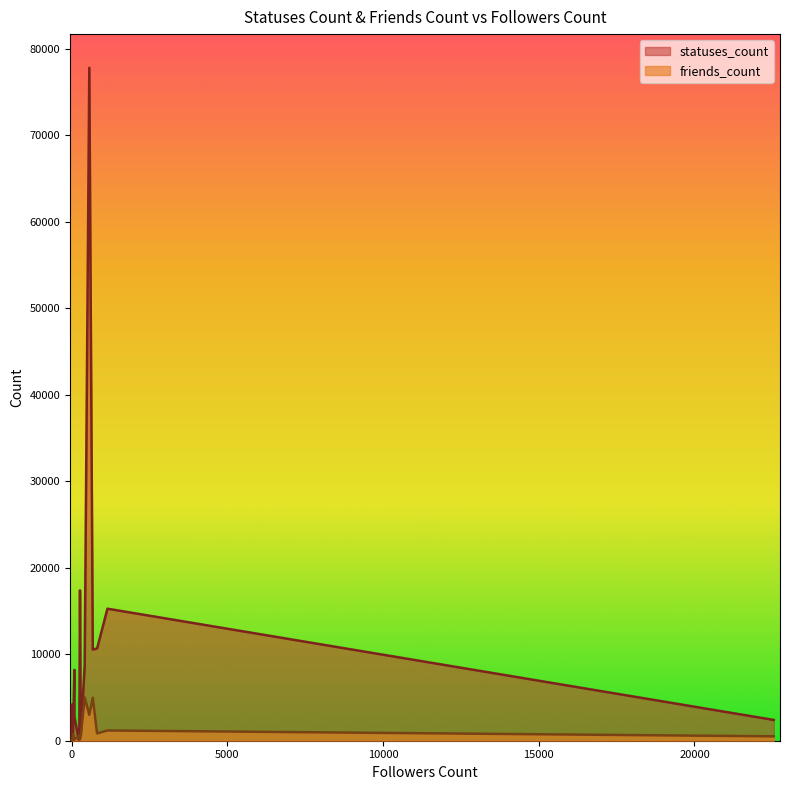

At which label does statuses_count reach its peak?

569